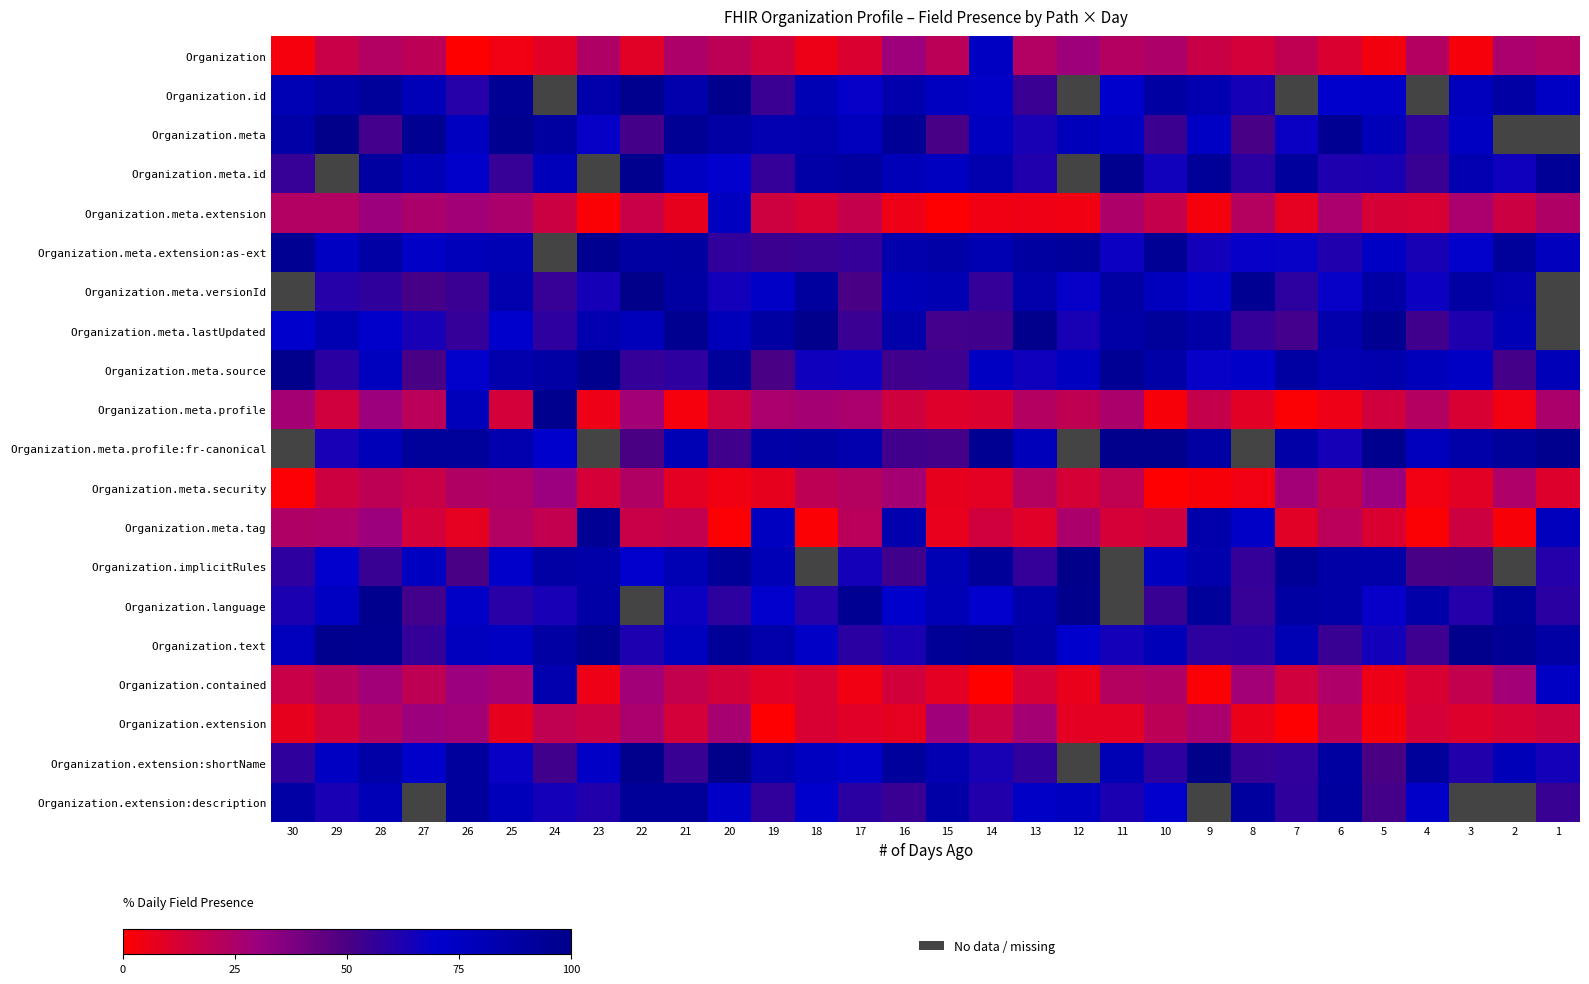

Which category has the lowest value across all series?

14